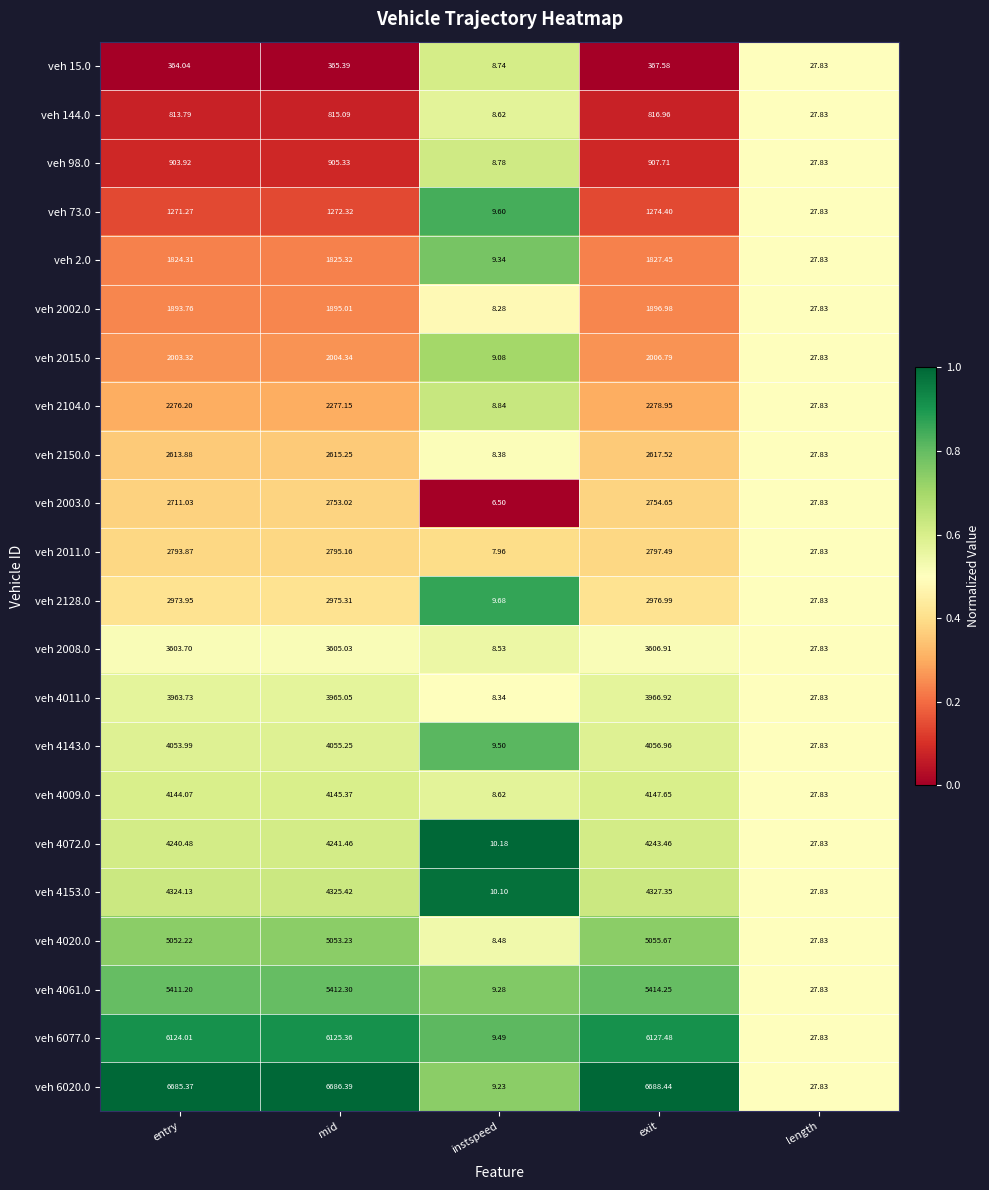

Count the number of categories in the chart.

5